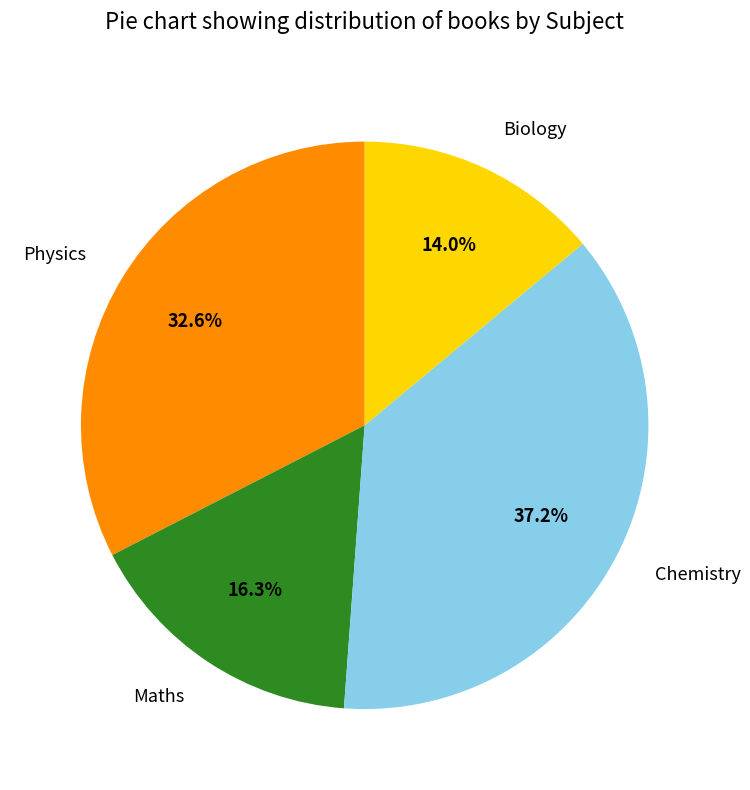

What portion of the pie excludes Chemistry?

62.8%